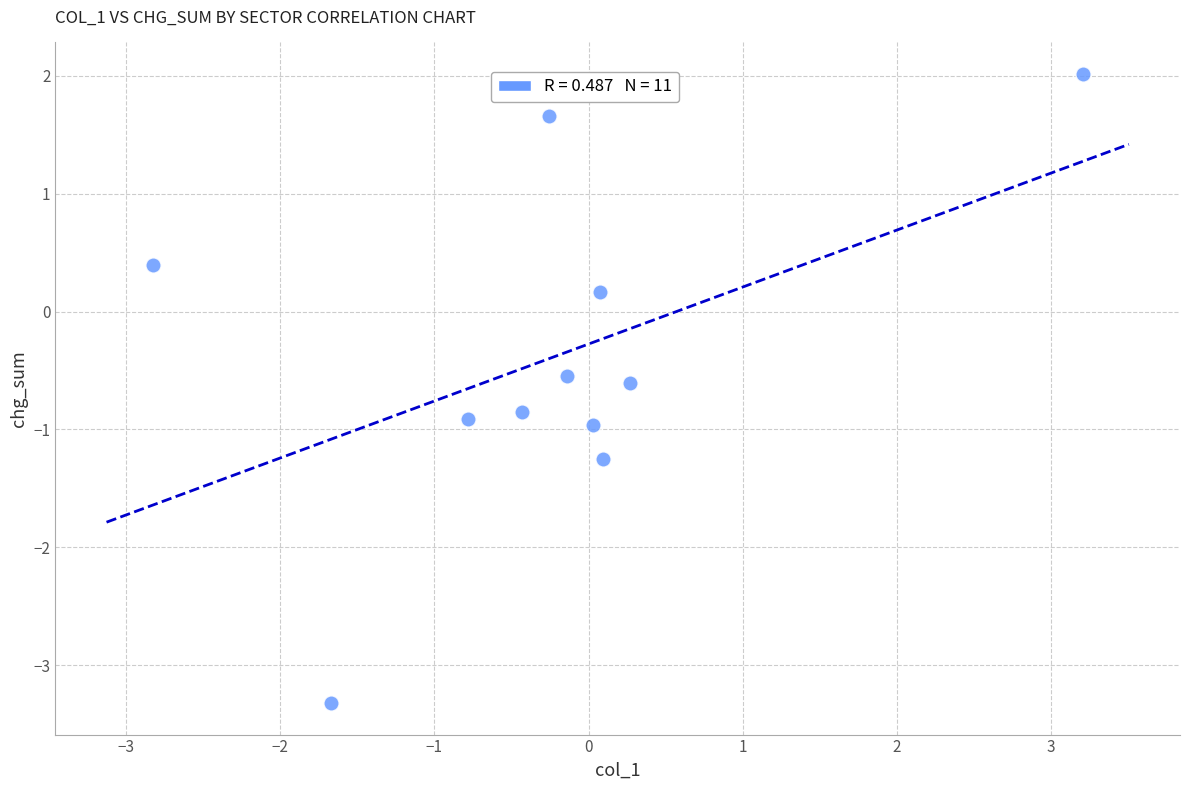

What is the range of X values (max minus min)?

6.0